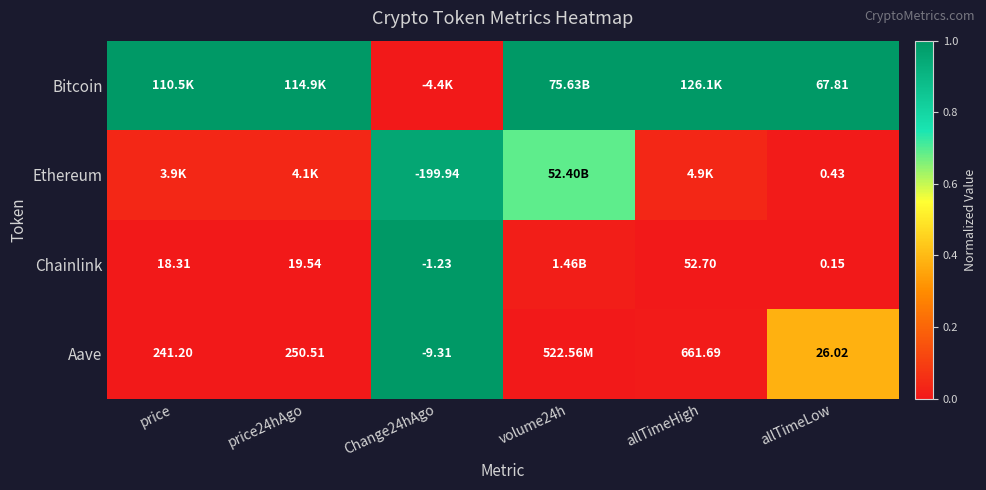

Is the value of Aave at price greater than the value of Chainlink at price?

Yes